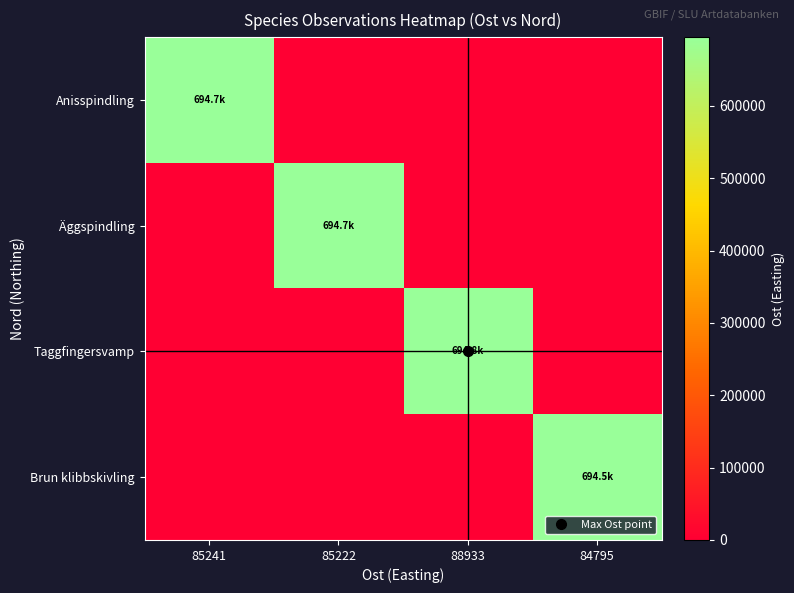

Reading left to right, transcribe all the data shown in this chart.

Anisspindling: 85241=694685.7	85222=0.0	88933=0.0	84795=0.0
Äggspindling: 85241=0.0	85222=694701.6	88933=0.0	84795=0.0
Taggfingersvamp: 85241=0.0	85222=0.0	88933=694795.6	84795=0.0
Brun klibbskivling: 85241=0.0	85222=0.0	88933=0.0	84795=694539.6